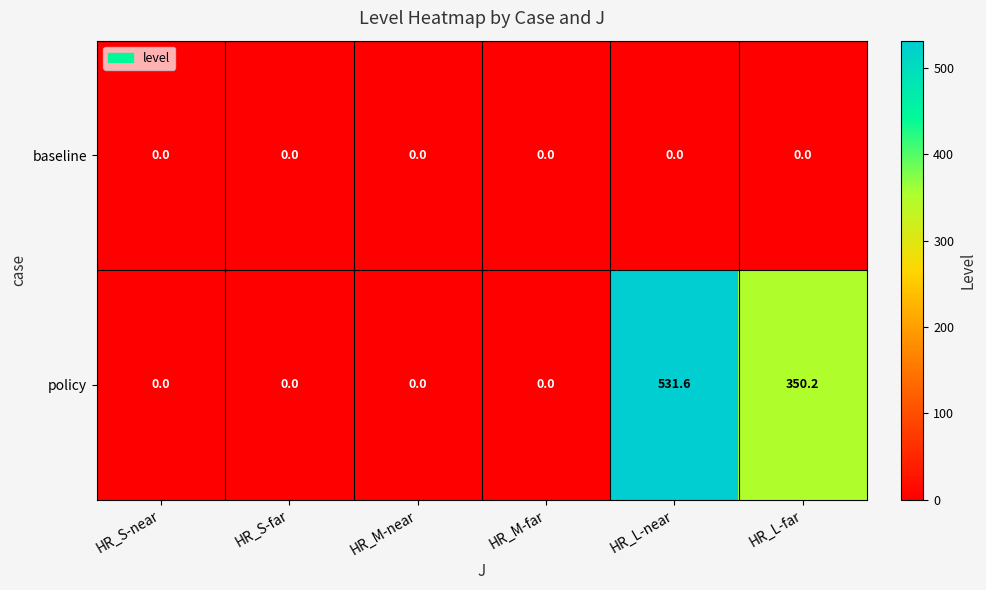

Which series has the widest spread of values?

policy